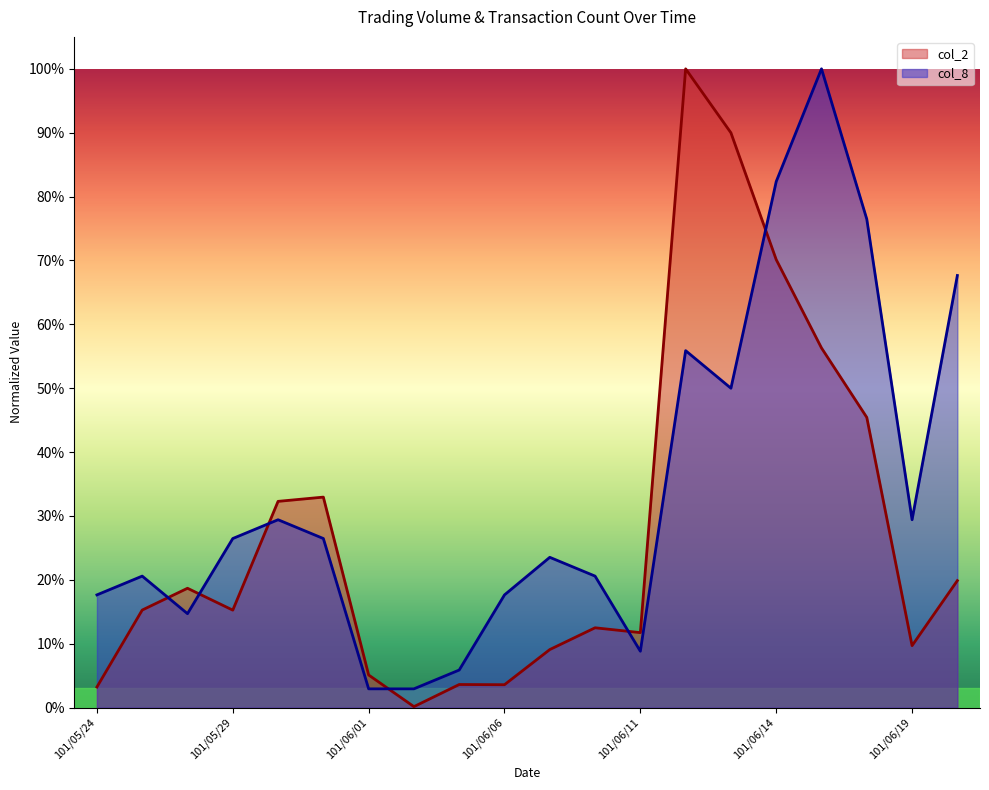

Reading right to left, extract all data points from this chart.

col_2: 0.2	0.1	0.5	0.6	0.7	0.9	1.0	0.1	0.1	0.1	0.0	0.0	0.0	0.1	0.3	0.3	0.2	0.2	0.2	0.0
col_8: 0.7	0.3	0.8	1.0	0.8	0.5	0.6	0.1	0.2	0.2	0.2	0.1	0.0	0.0	0.3	0.3	0.3	0.1	0.2	0.2